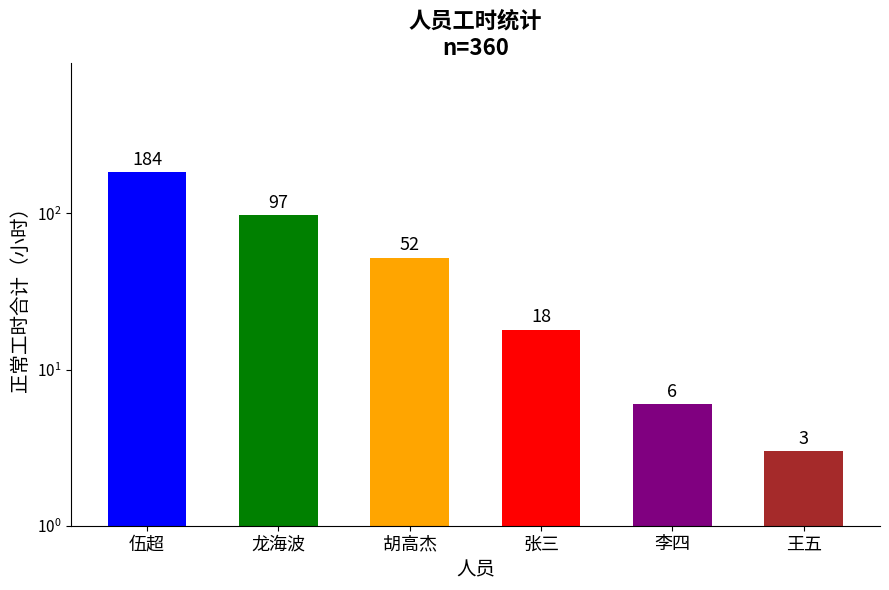

Between 李四 and 王五, which is larger?

李四